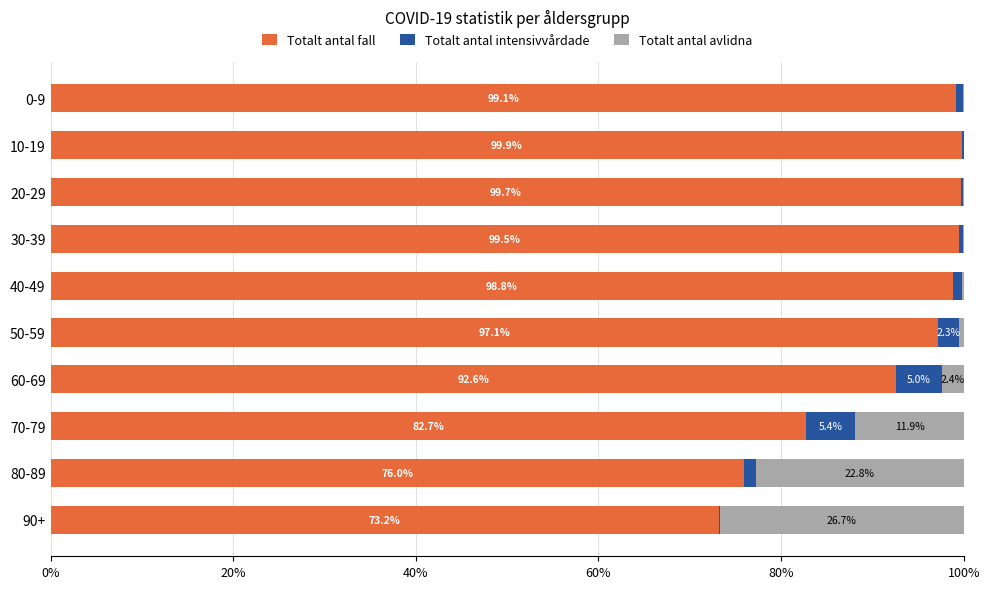

What is the total value across all series at 20-29?

100.0